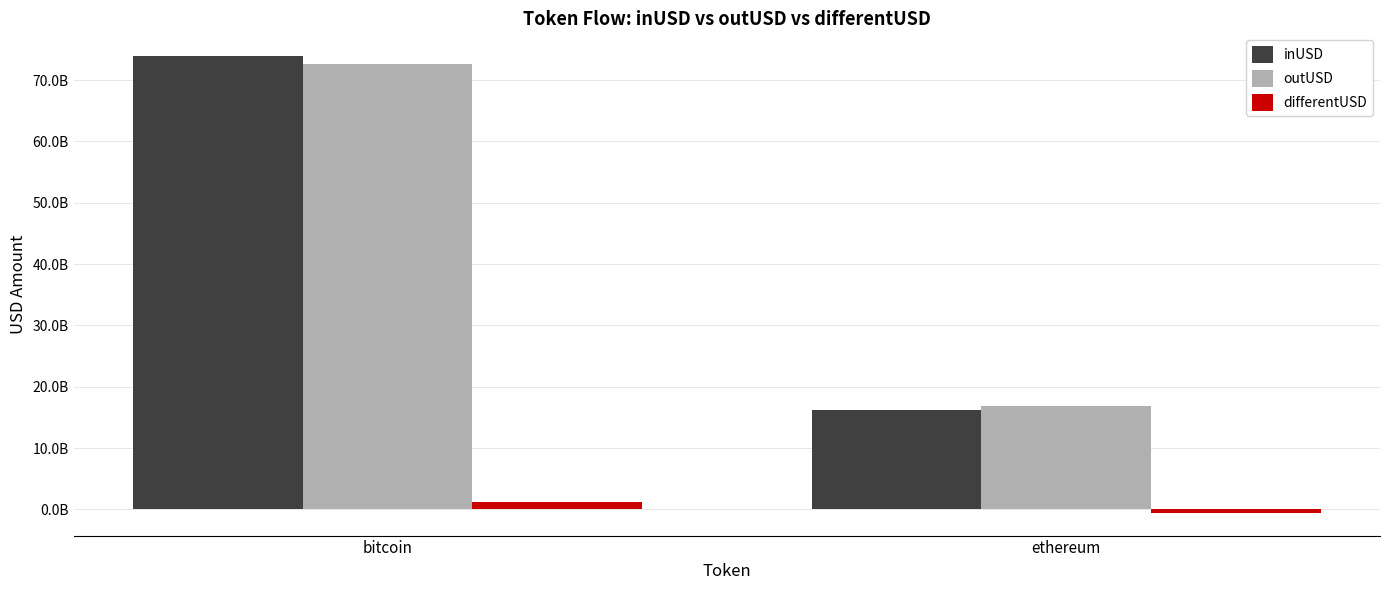

Does the chart contain stacked bars?

No